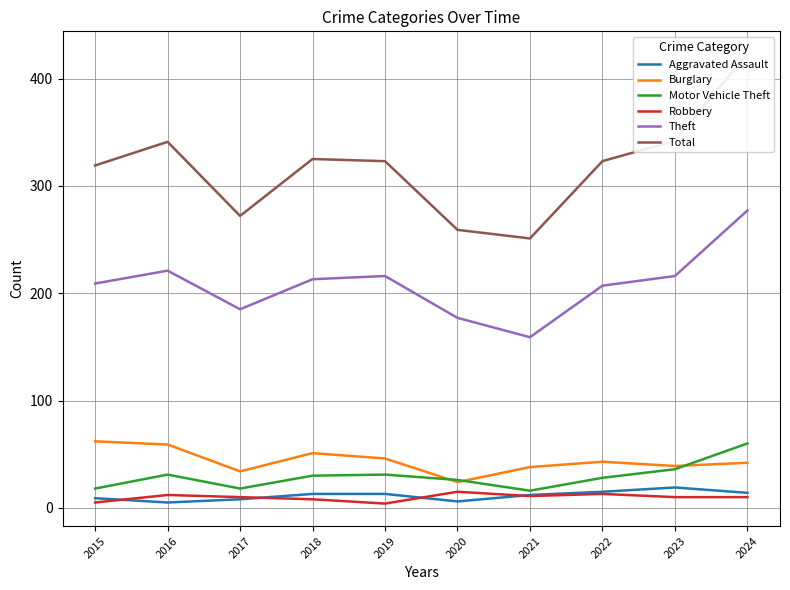

Which series has the widest spread of values?

Total